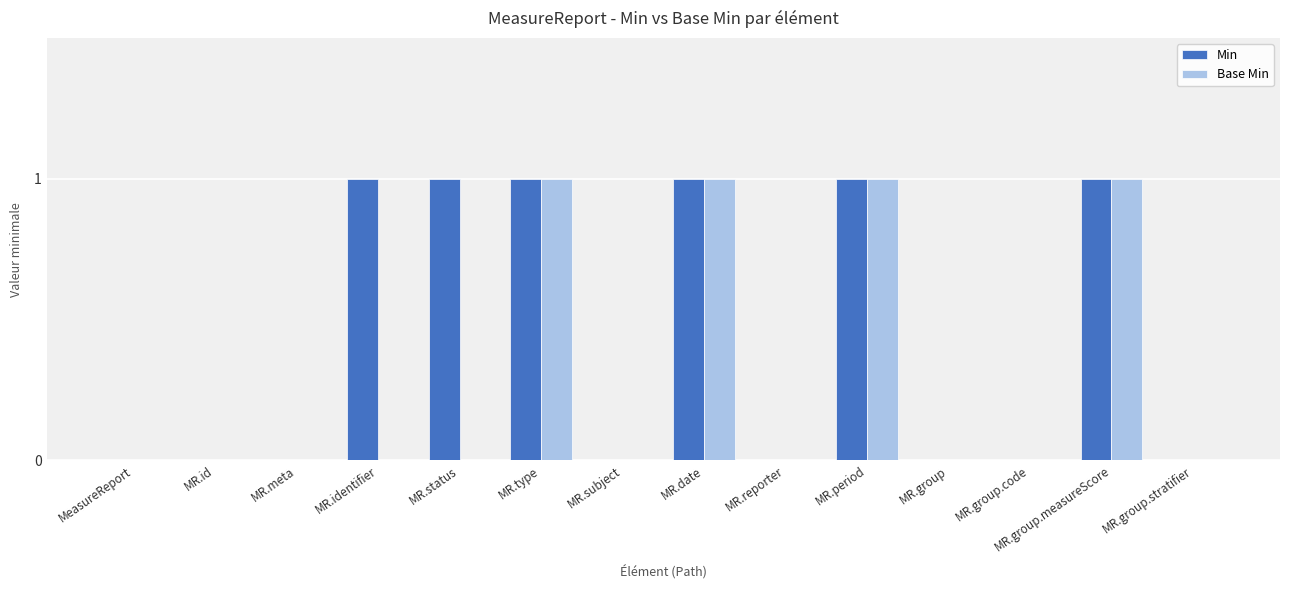

Is it true that Min equals -1 at MR.group.stratifier?

False